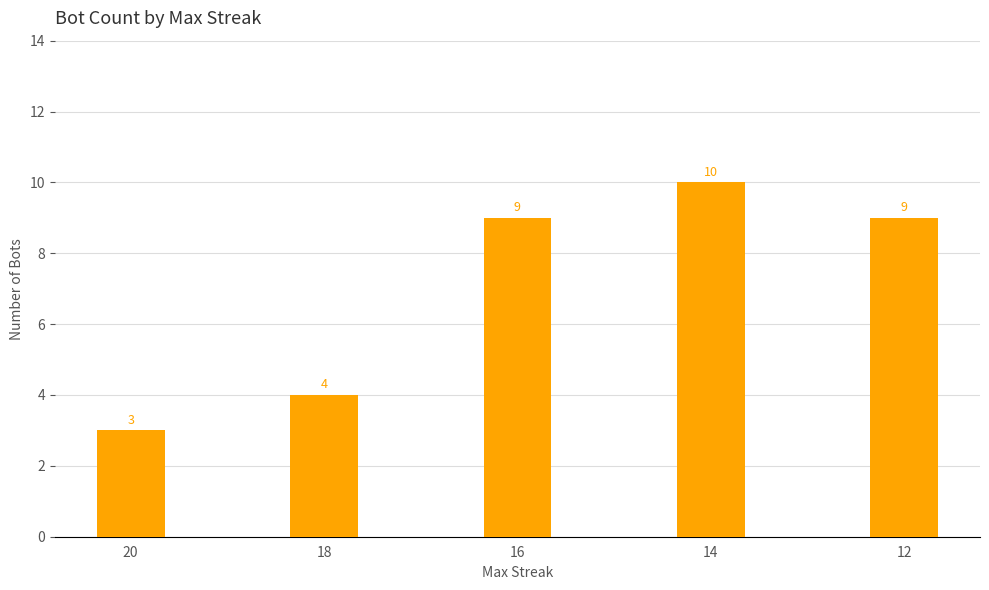

How many distinct data groups are displayed?

1